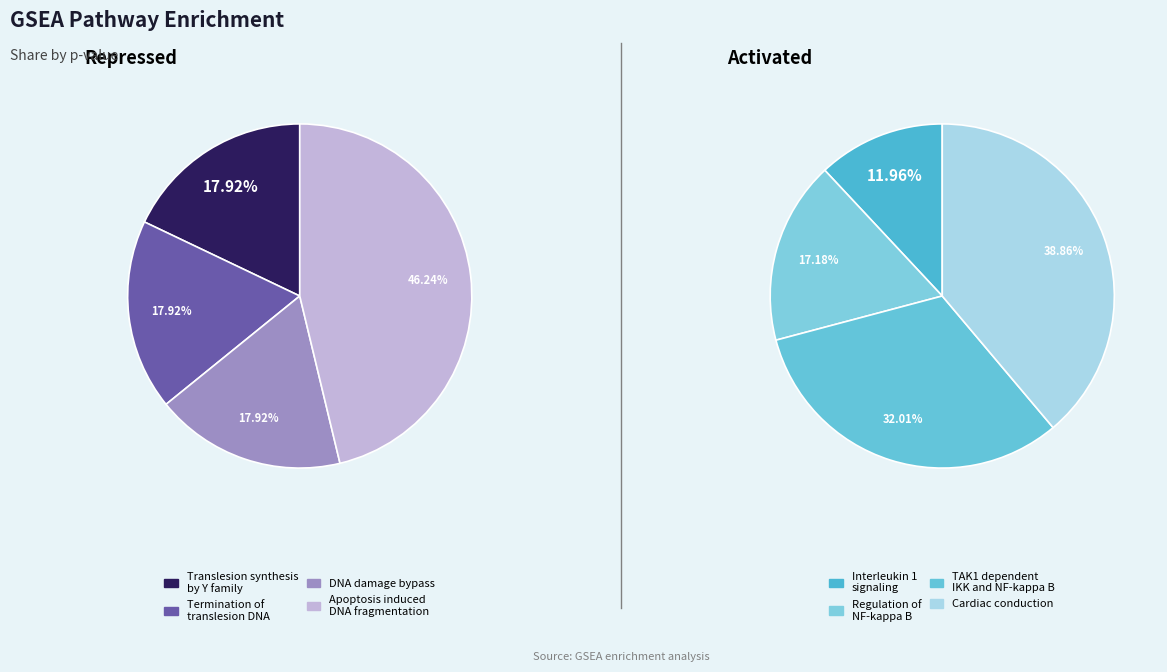

True or false: Termination of translesion DNA synthesis accounts for 11% of the total.

False